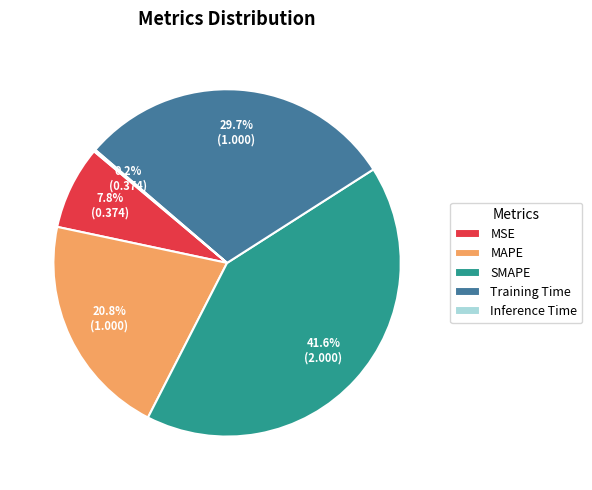

Between SMAPE and Training Time, which is larger?

SMAPE